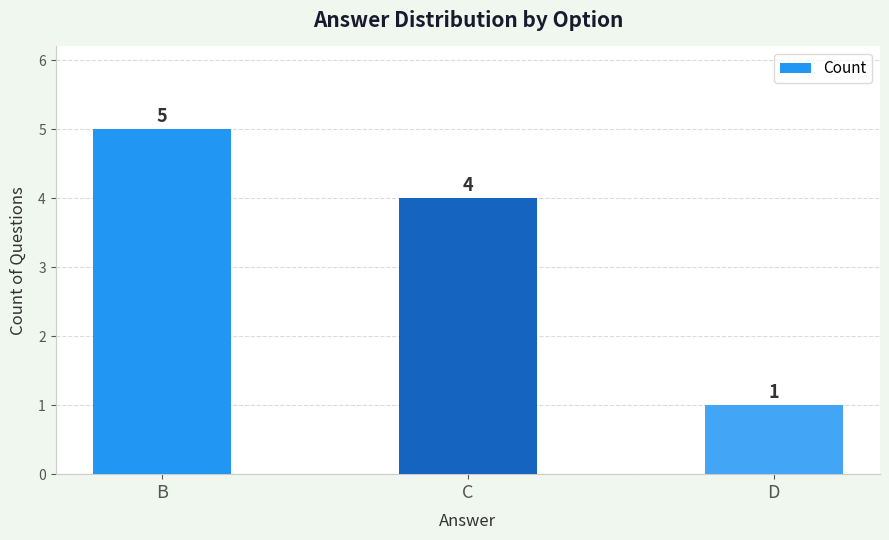

What is the smallest value displayed?

1